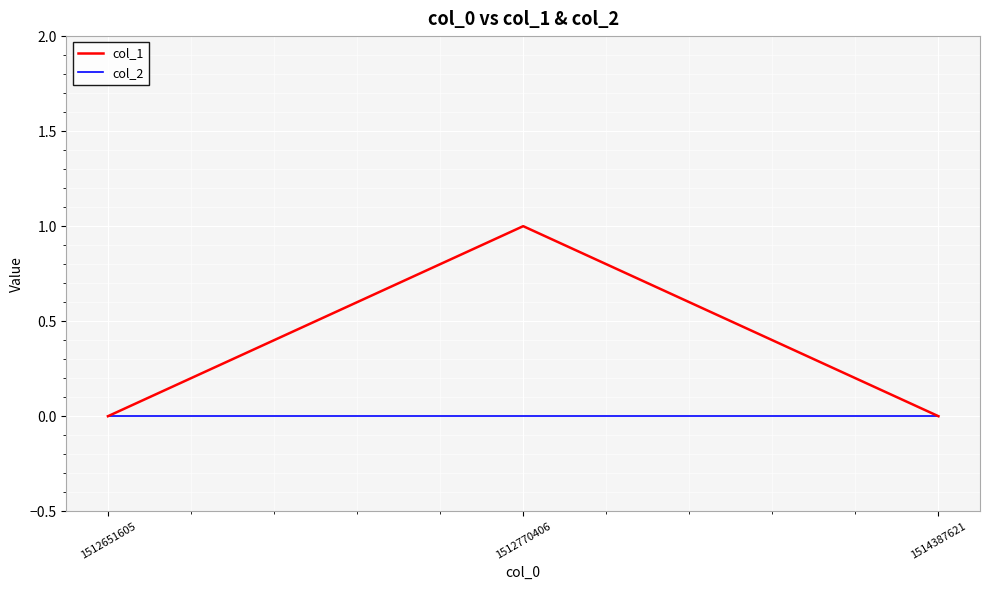

What is the total value across all series at 1512770406?

1